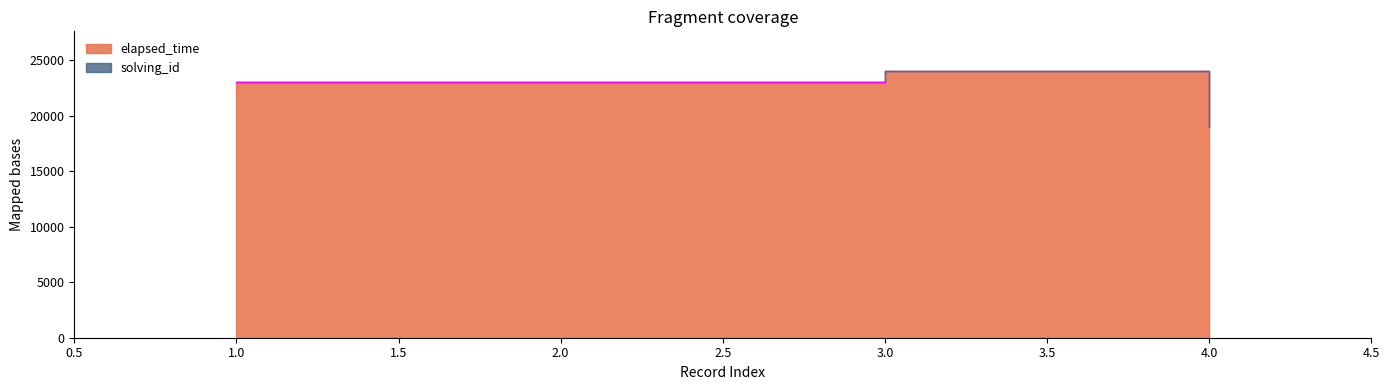

True or false: the data has more than 1 interior local peaks.

False